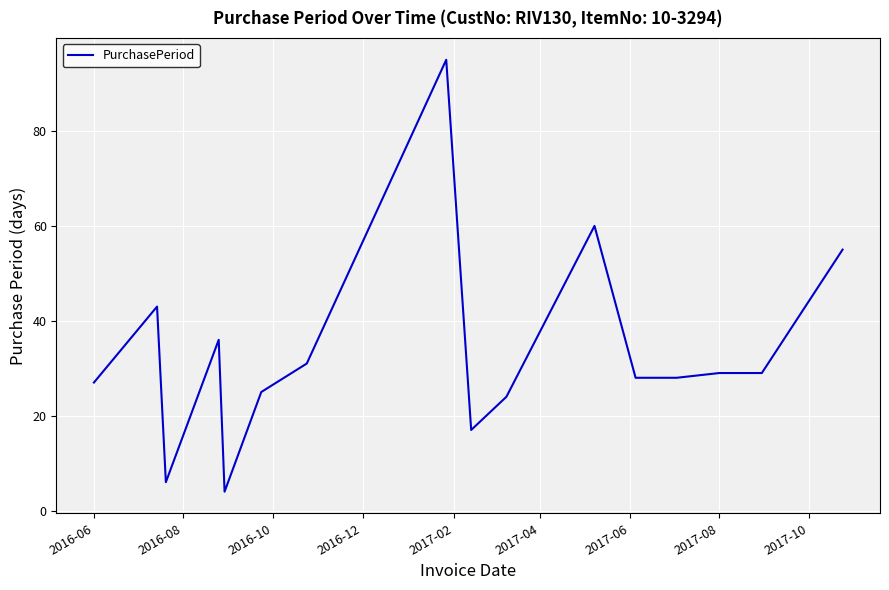

What is the minimum value shown in the chart?

4